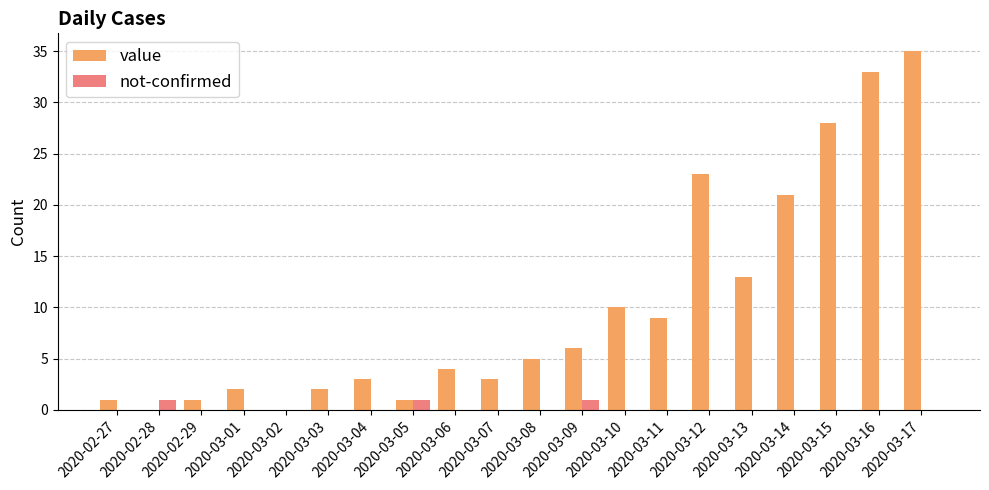

Between 2020-03-15 and 2020-03-16, which series saw the biggest shift?

value